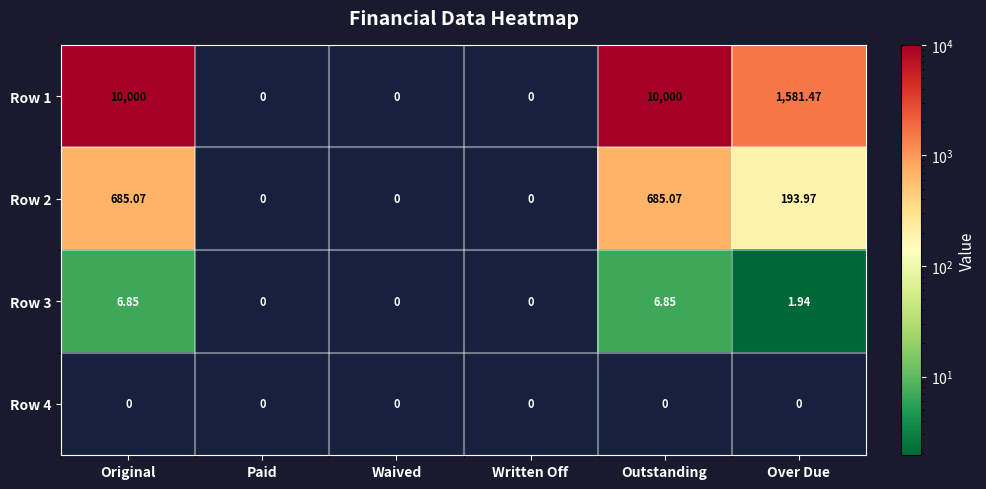

At which label is Row 2 closest to 342?

Over Due